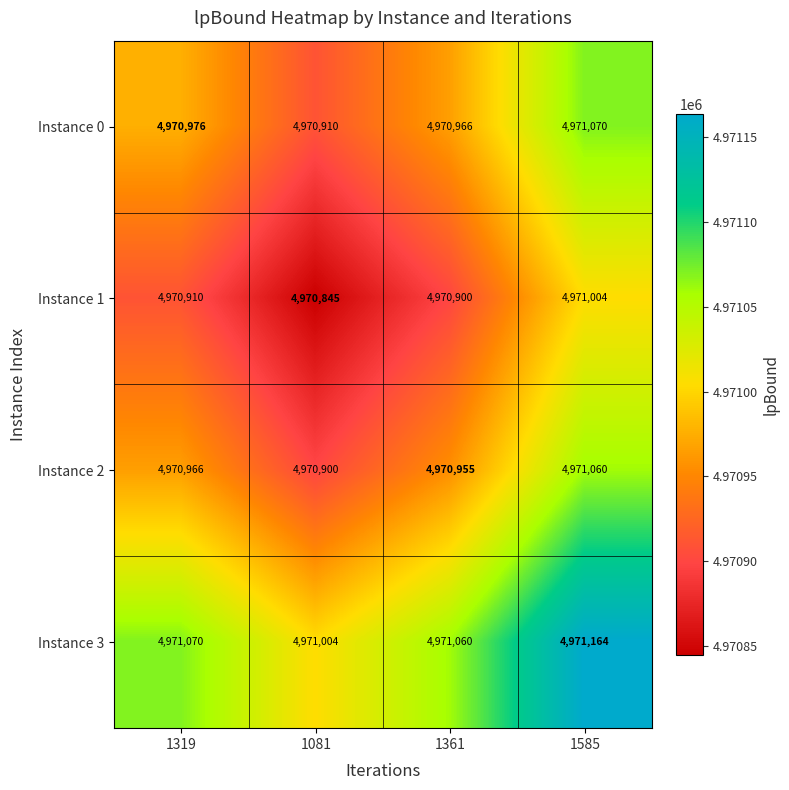

The value of Instance 3 at 1319 is 4971070. True or false?

True